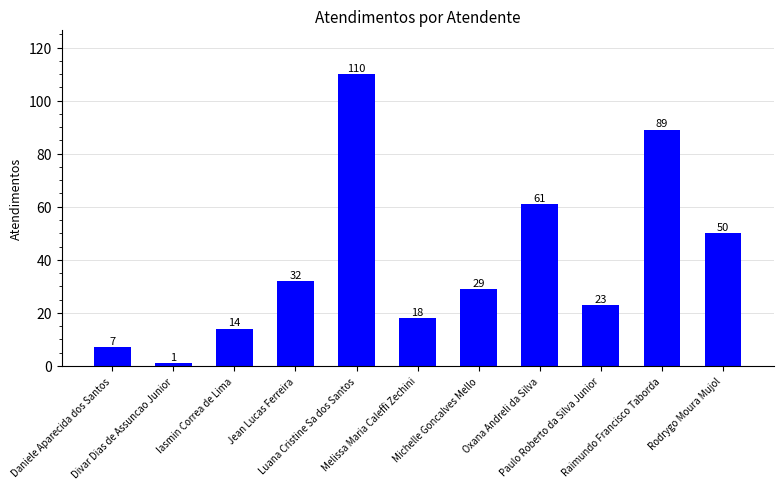

What is the minimum value shown in the chart?

1